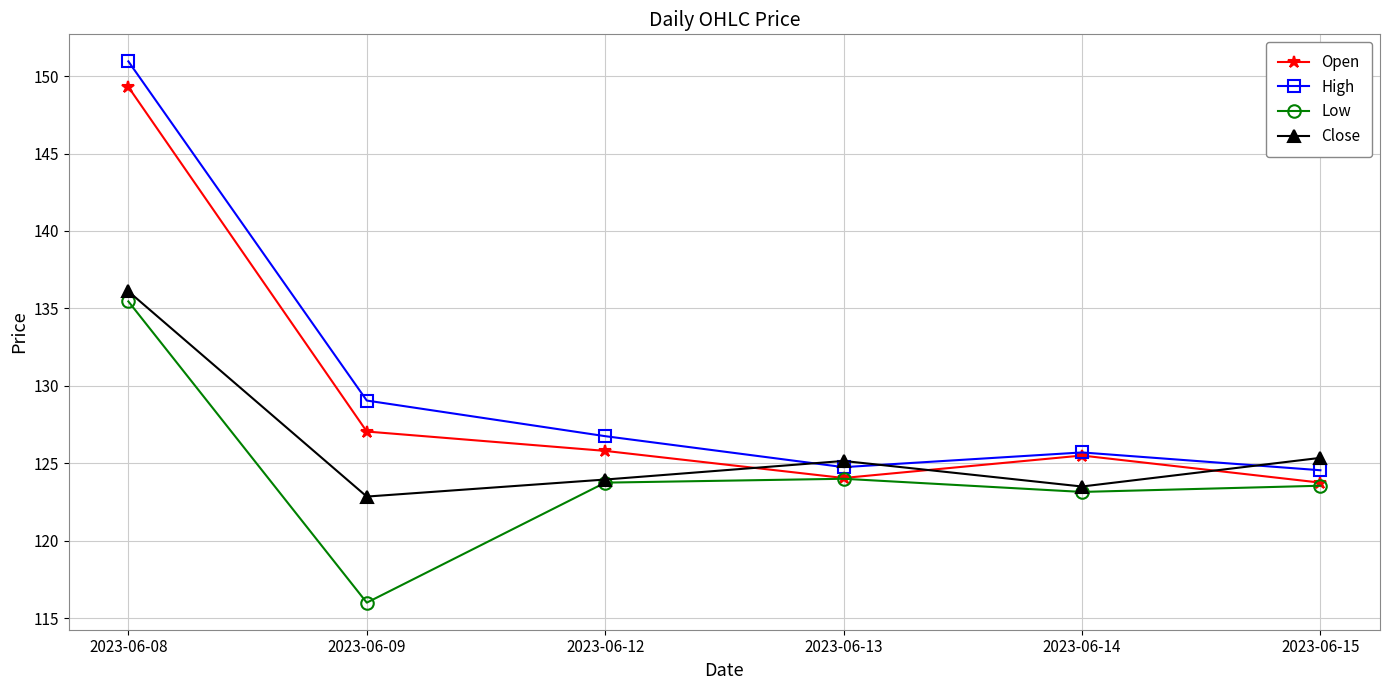

Count the number of categories in the chart.

6